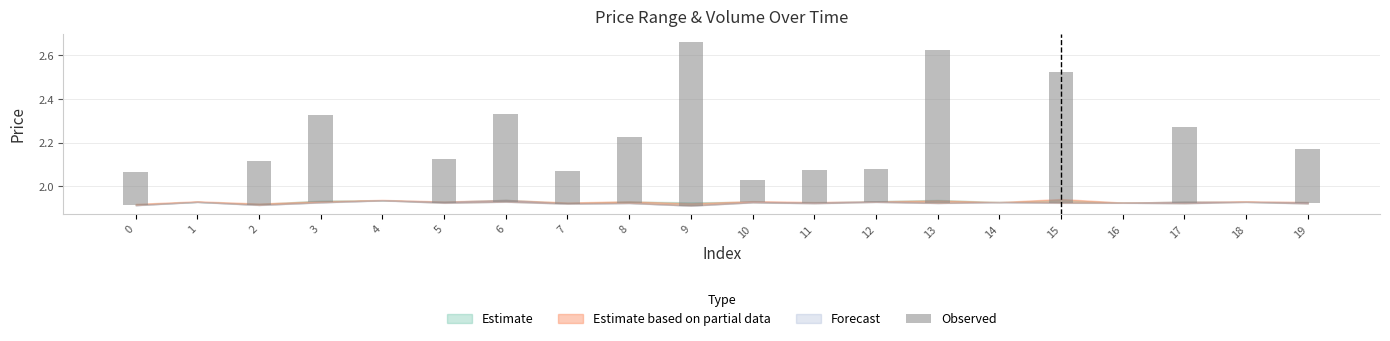

How many values are above zero?

15